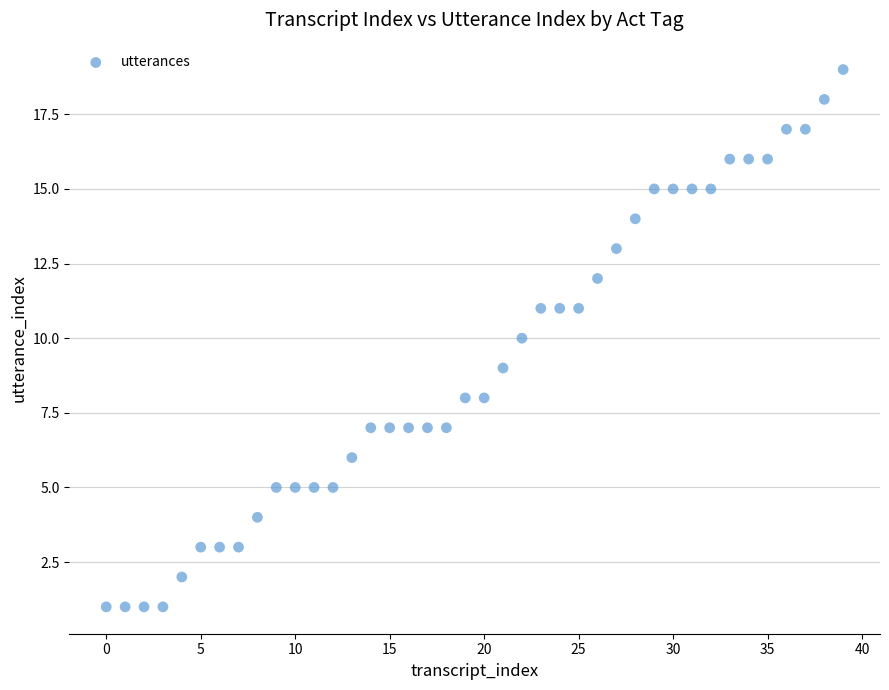

What is the range of Y values (max minus min)?

18